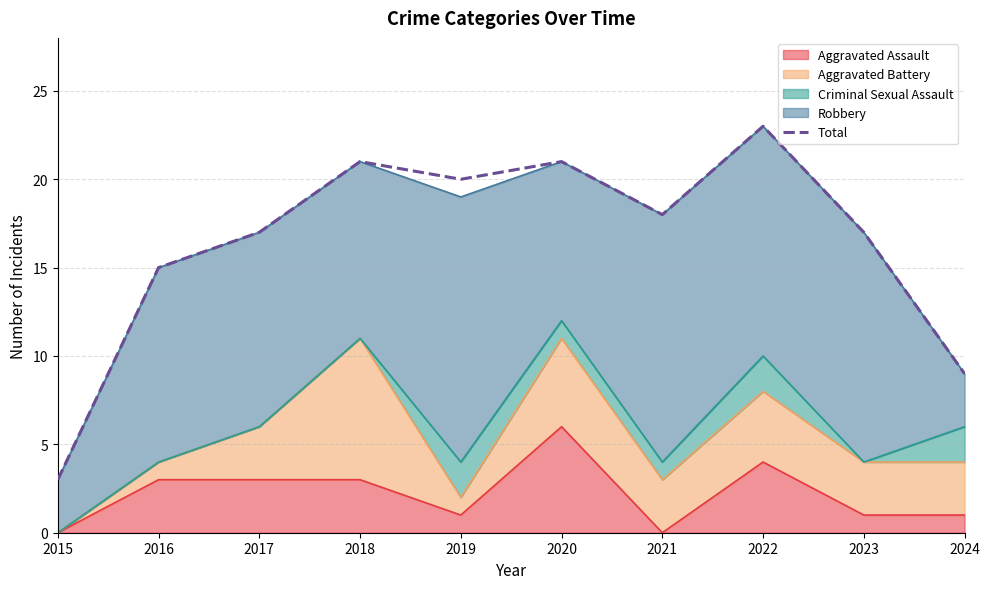

How many lines are shown in the chart?

1